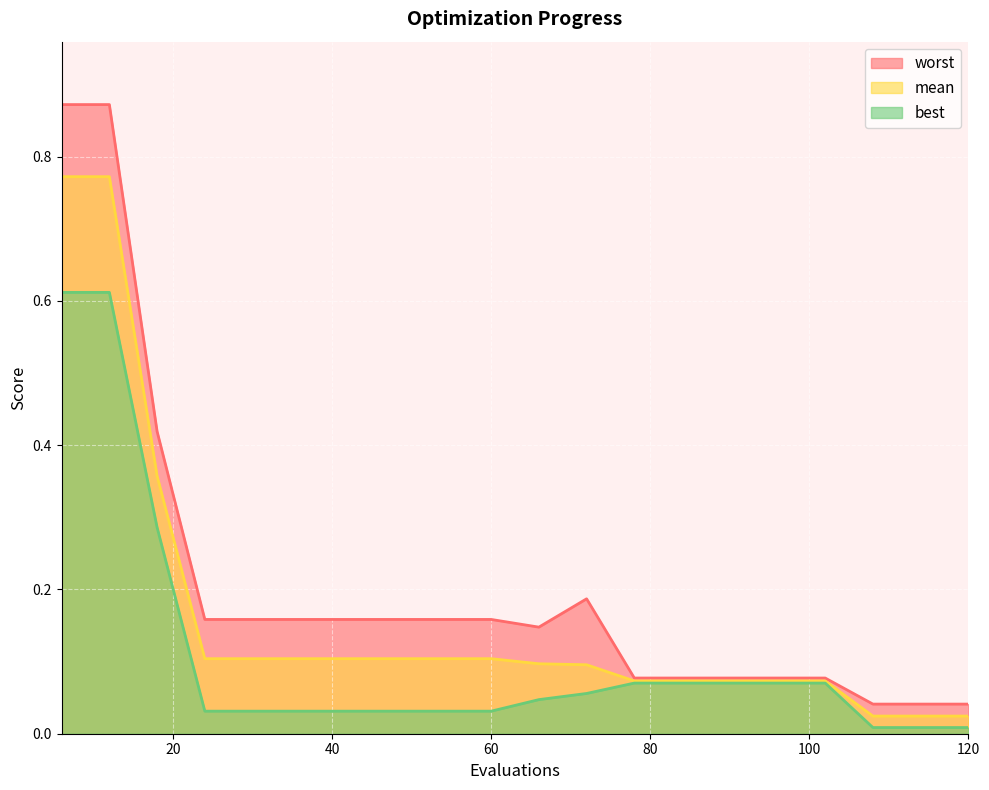

At how many categories does at least one series exceed 0?

20